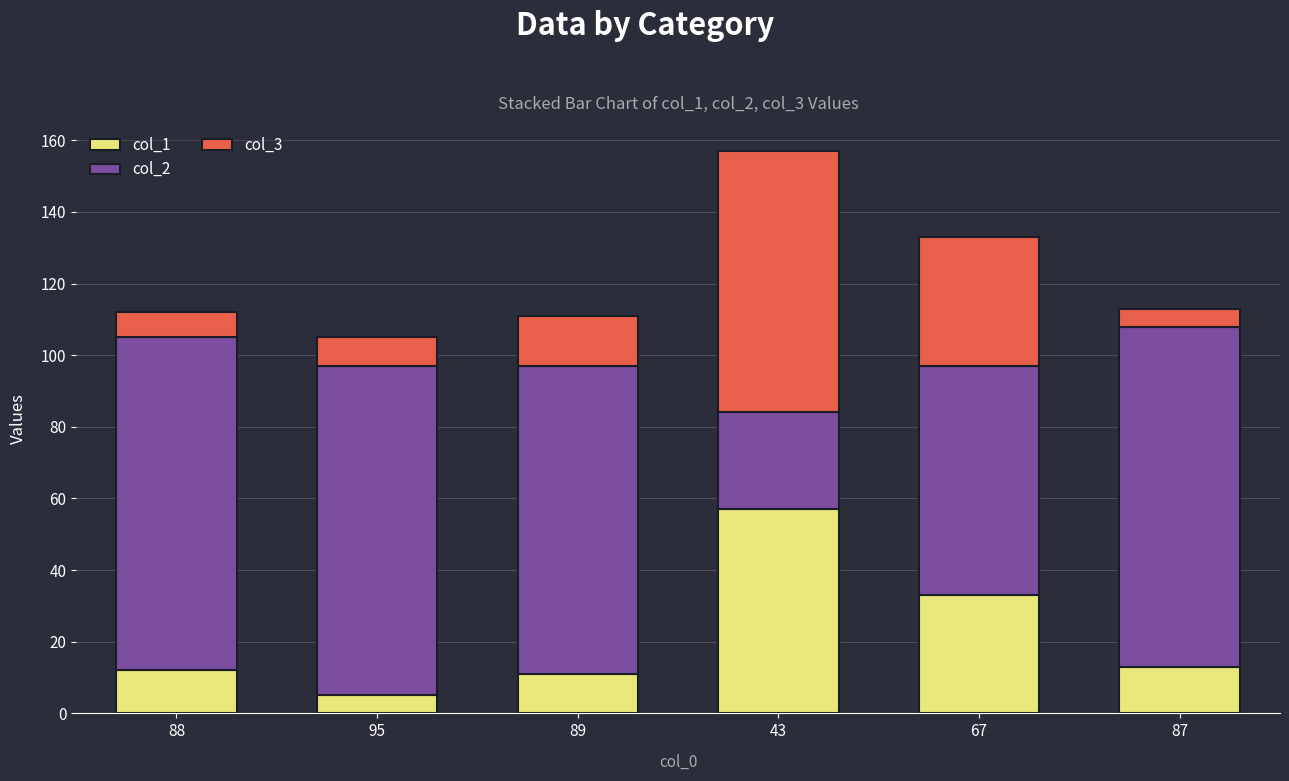

At which label does col_1 reach its peak?

43